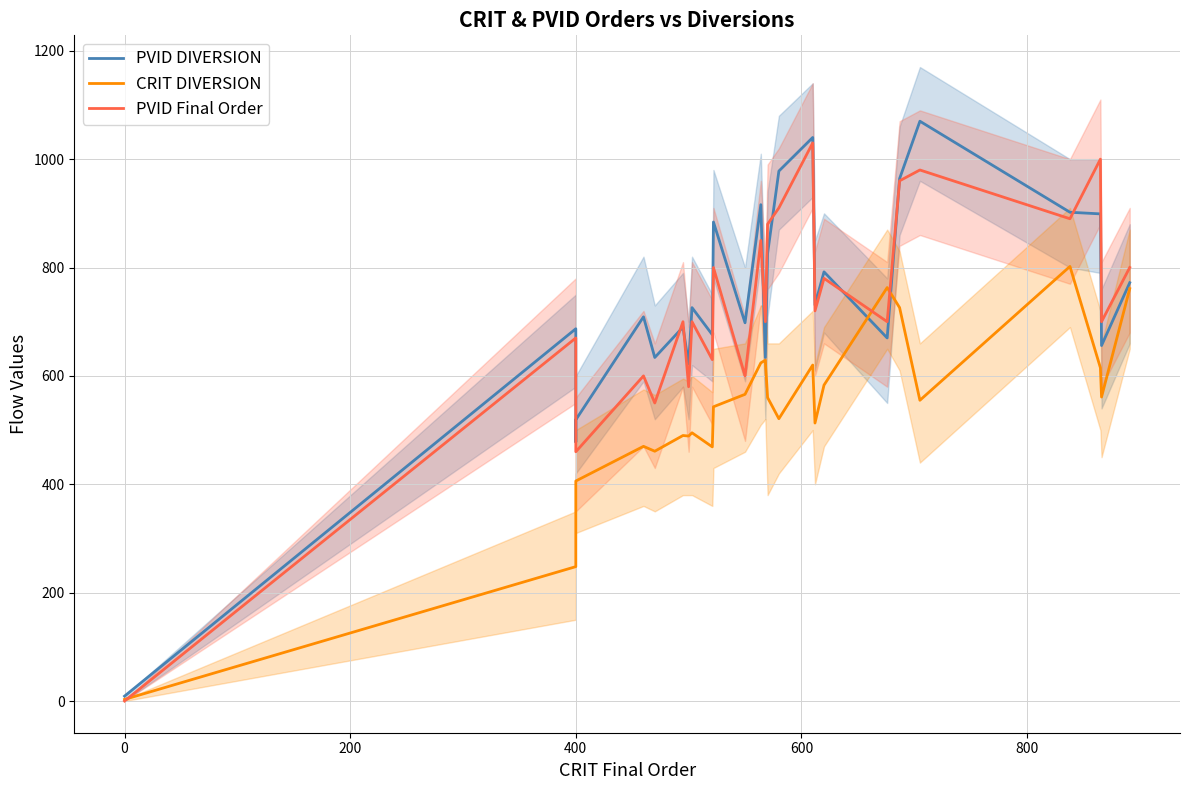

Reading left to right, extract all data points from this chart.

PVID DIVERSION: 9	687	478	519	709	634	690	622	726	676	884	698	916	634	826	978	1040	731	792	670	964	1070	902	899	656	772
CRIT DIVERSION: 3	248	309	406	470	461	490	489	495	469	543	566	624	629	560	521	620	513	583	763	726	555	802	615	561	761
PVID Final Order: 0	670	460	460	600	550	700	580	700	630	800	600	850	700	880	910	1030	720	780	700	960	980	890	1000	700	800